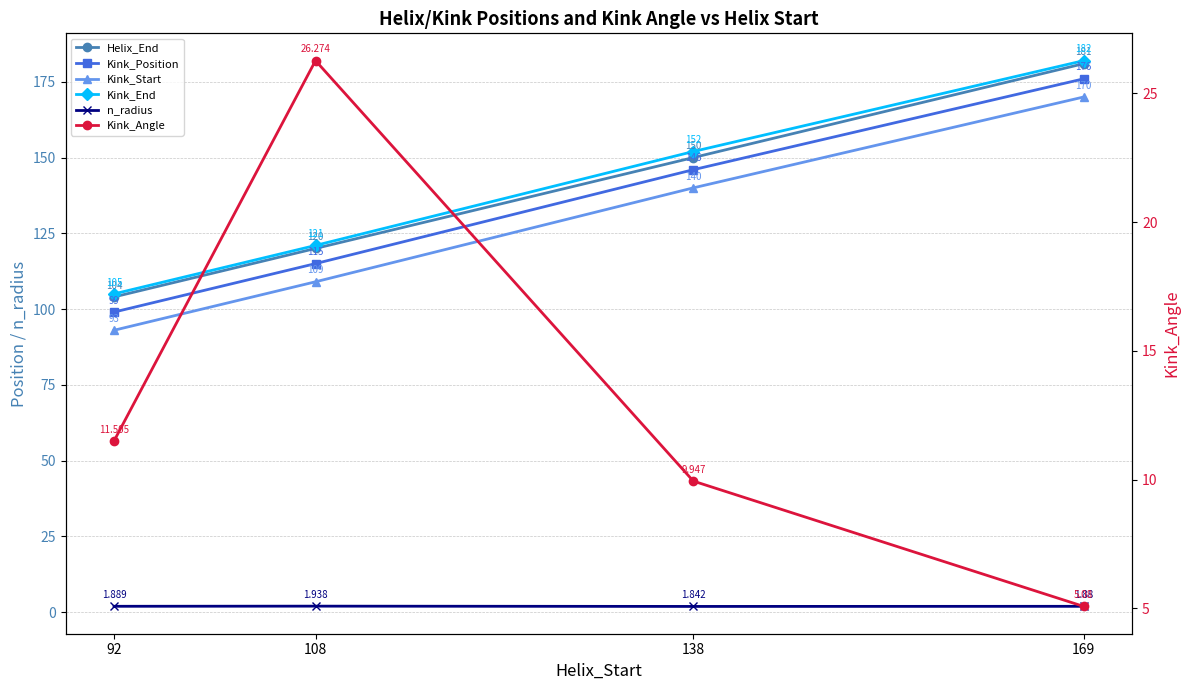

Is the value of Kink_Start at 169 greater than the value of Kink_Position at 92?

Yes